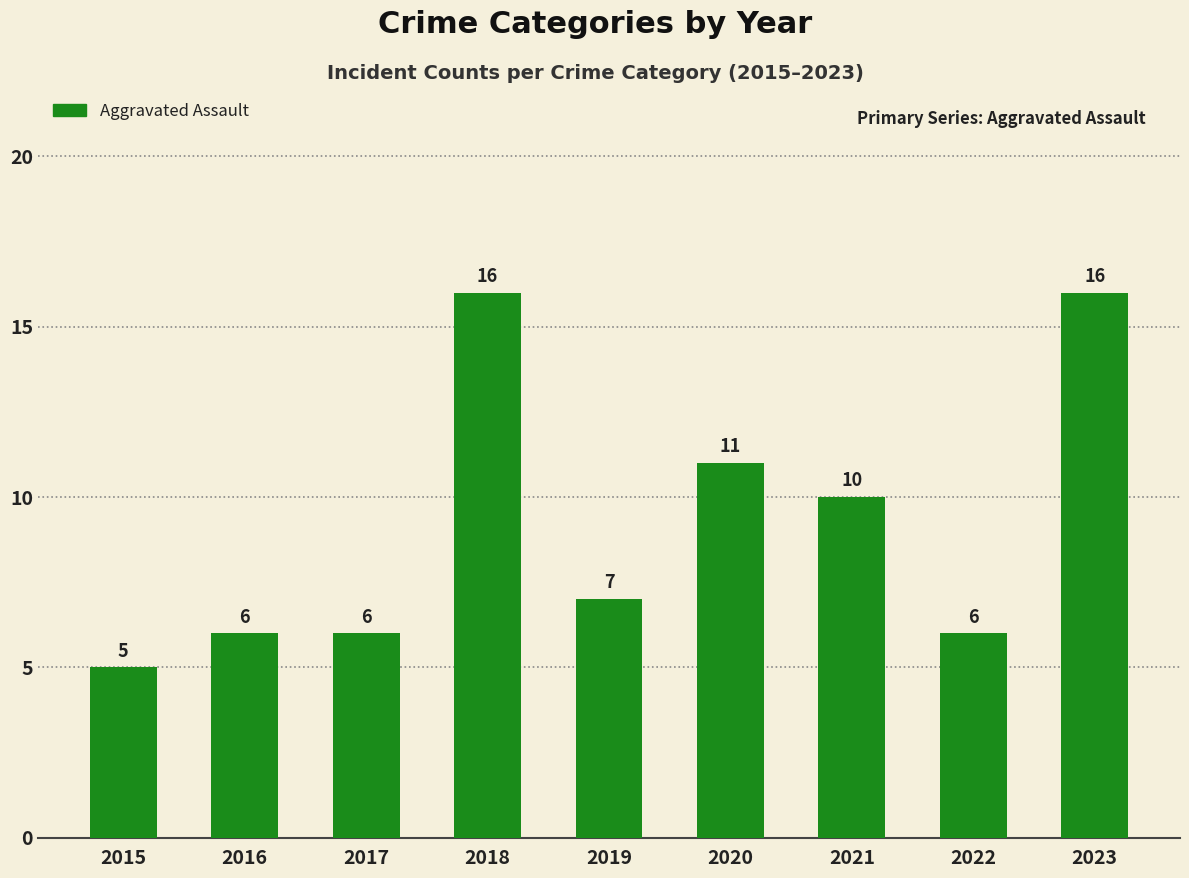

Reading left to right, transcribe all the data shown in this chart.

5	6	6	16	7	11	10	6	16